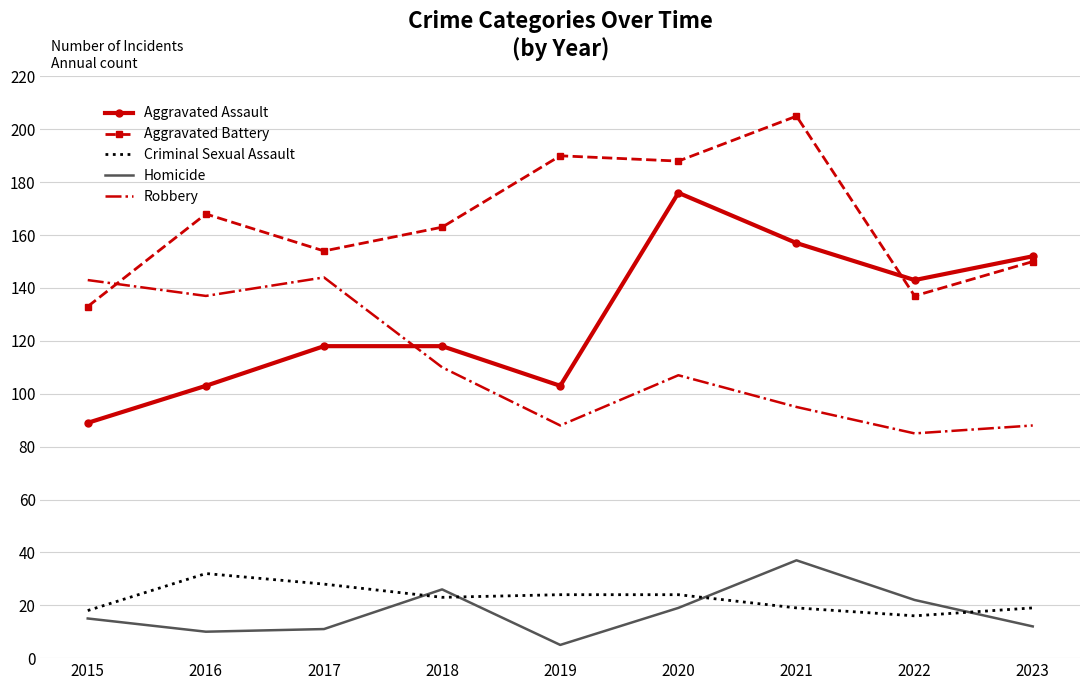

Where does the Robbery series first go above 107?

2015